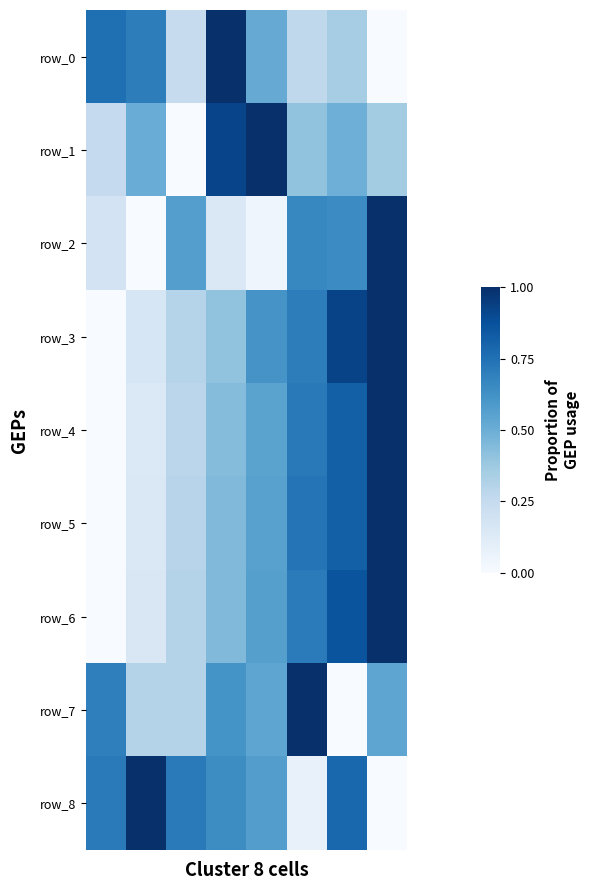

Which category has the highest value in the row_1 series?

4